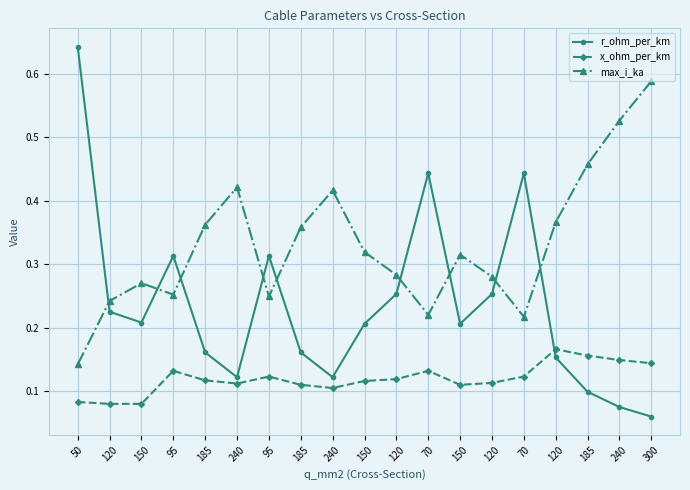

What is the sum of all x_ohm_per_km values?

2.3